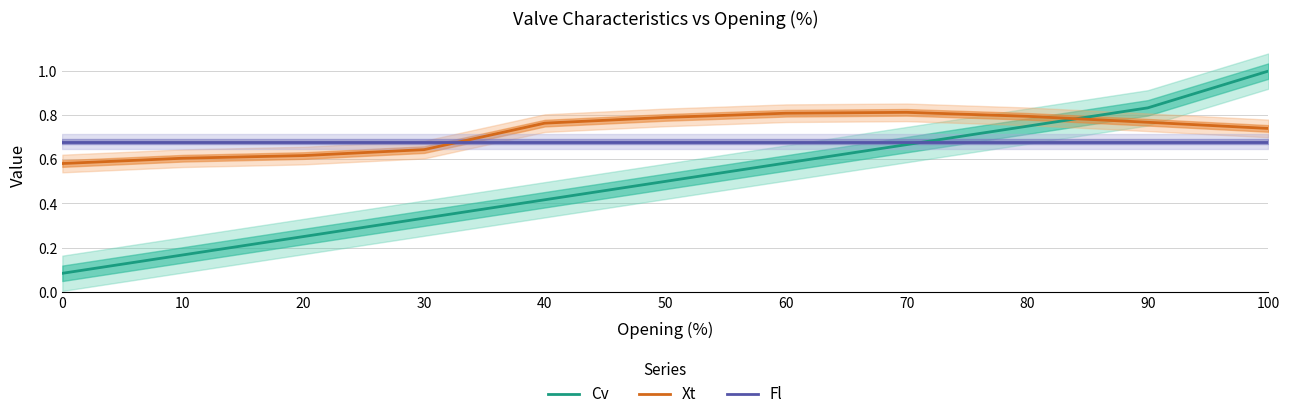

True or false: Fl and Xt intersect in this chart.

True